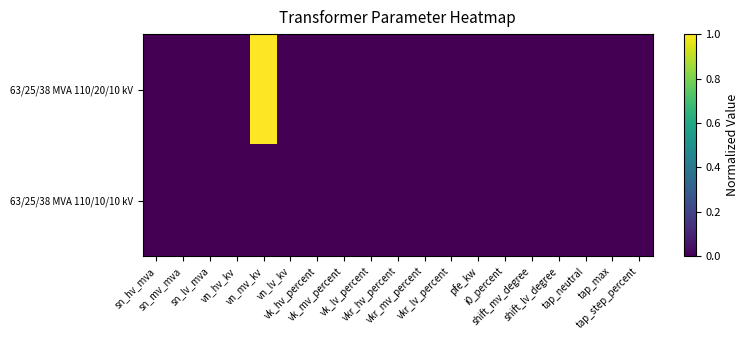

At how many categories does at least one series exceed 0?

1